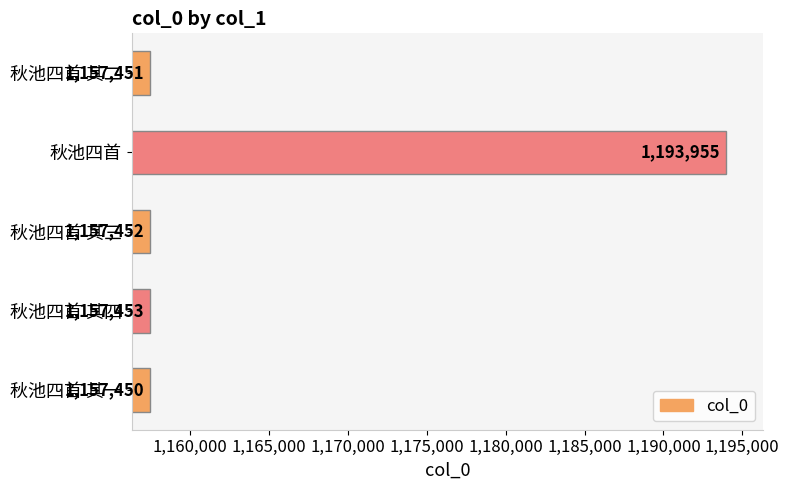

What is the maximum value shown in the chart?

1193955